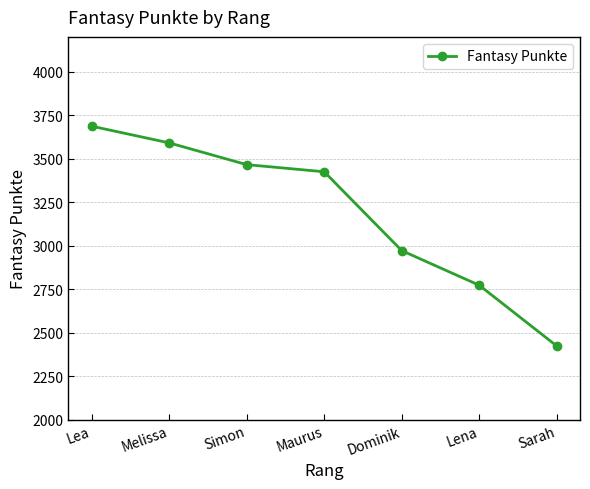

Reading left to right, list all the values displayed in this chart.

Lea=3687	Melissa=3591	Simon=3466	Maurus=3425	Dominik=2972	Lena=2773	Sarah=2424